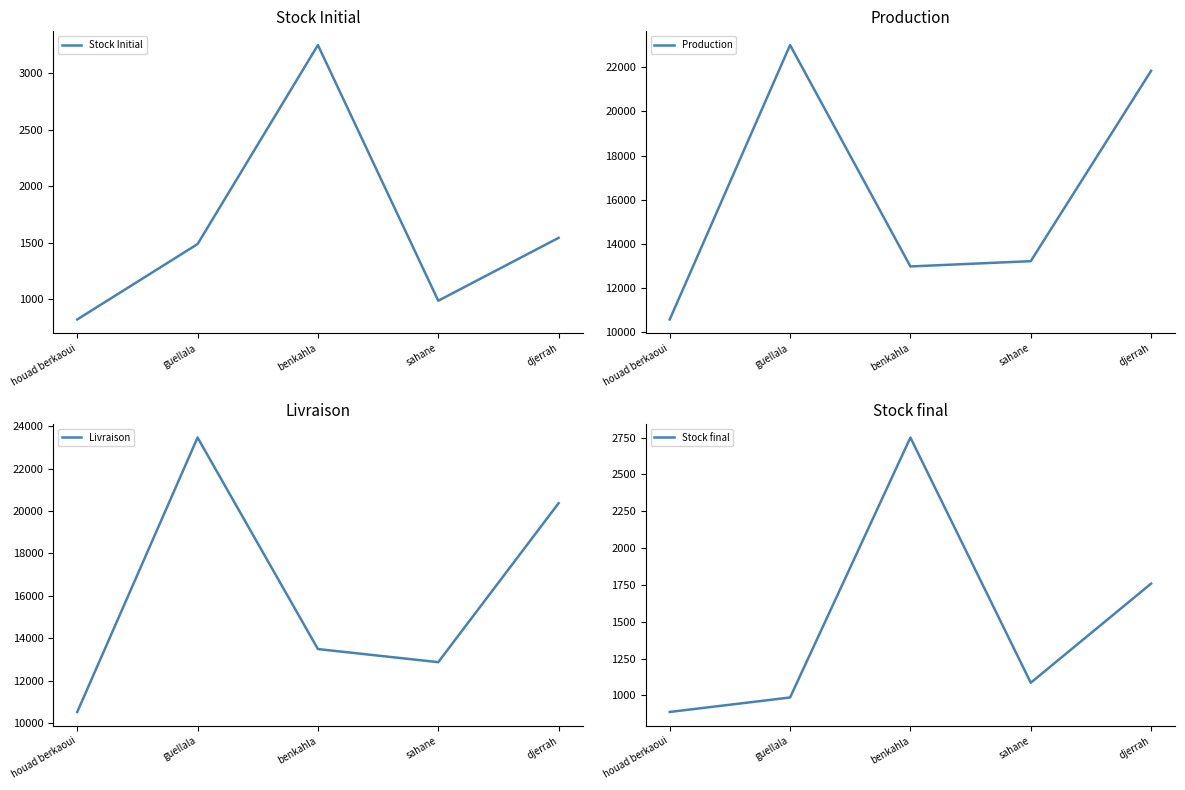

What is the maximum value shown in the chart?

23464.3